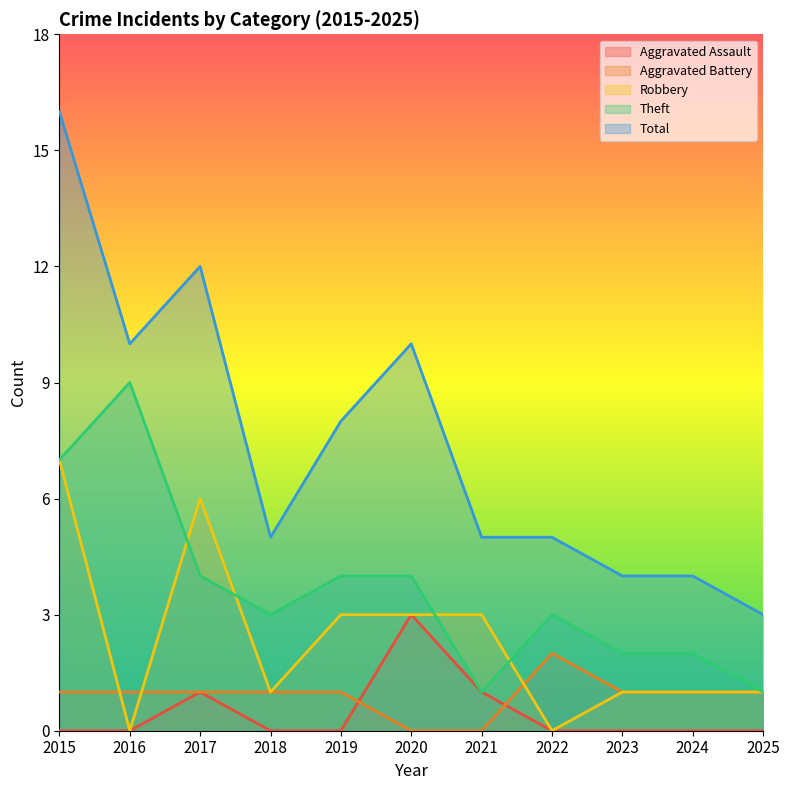

What is the value of the Theft point at the 5th from the left?

4